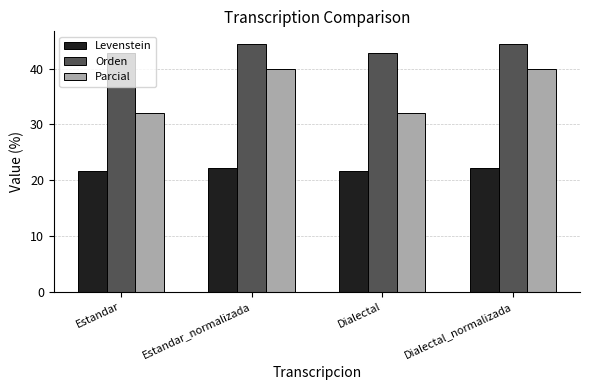

The value of Parcial at Estandar is 32.0. True or false?

True